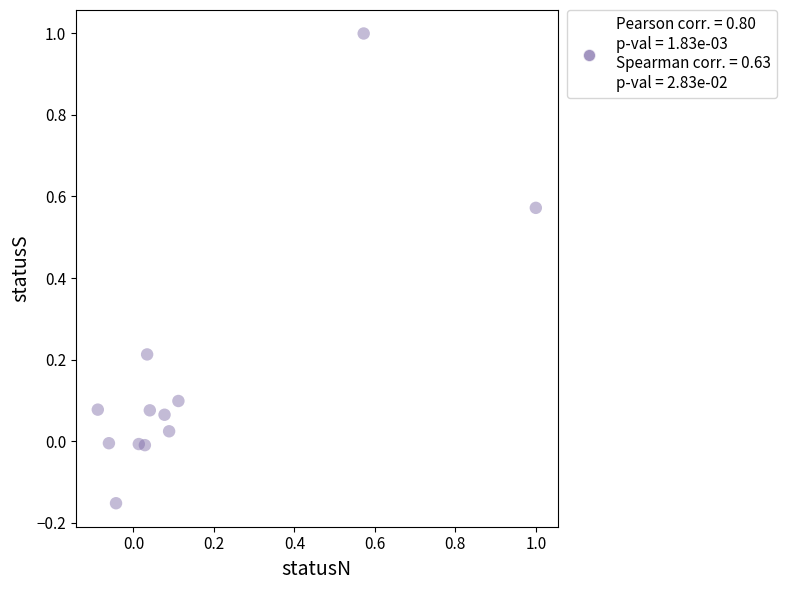

What is the range of Y values (max minus min)?

1.2